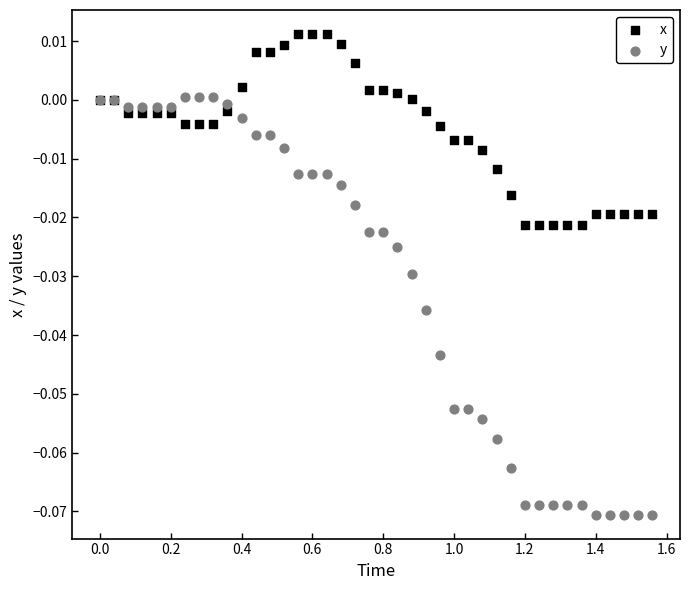

What are all the series names shown in the legend?

x, y